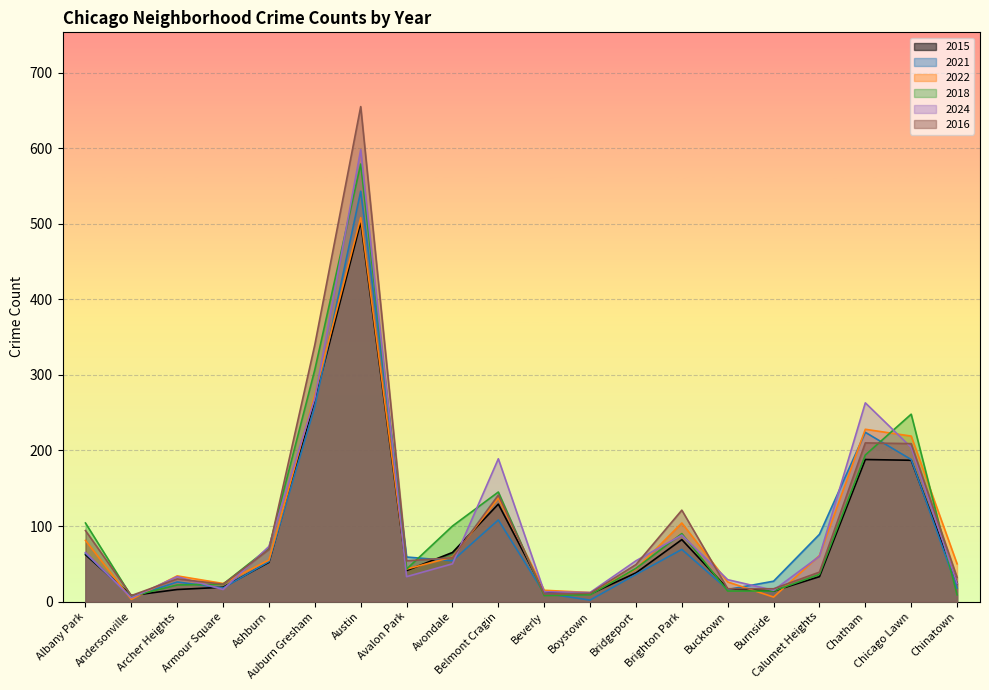

How many intersections are there between 2022 and 2024?

13